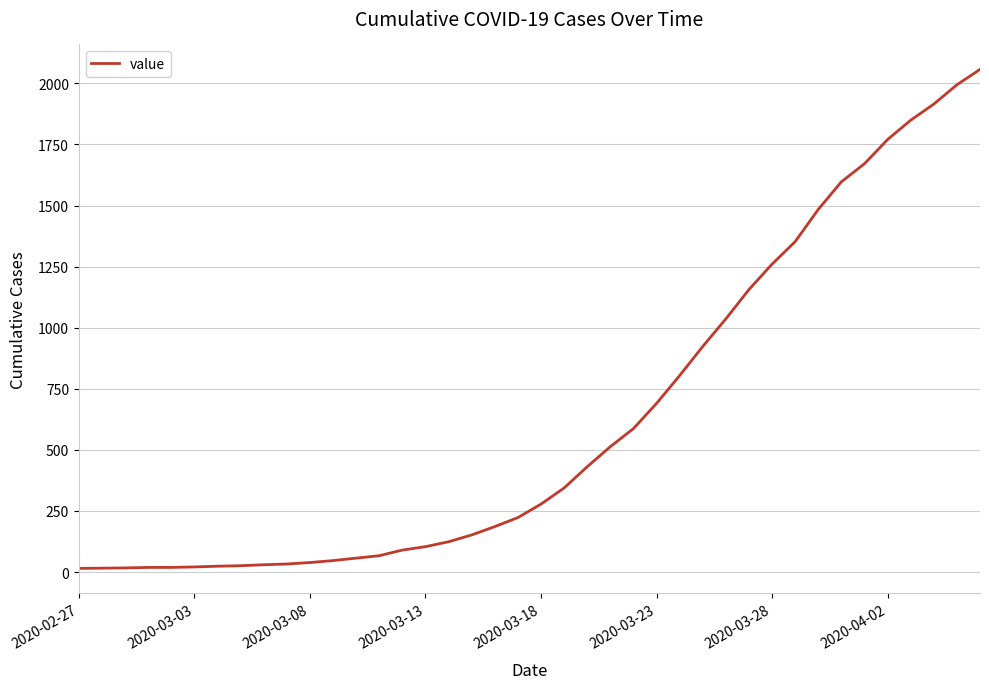

What is the maximum value shown in the chart?

2057